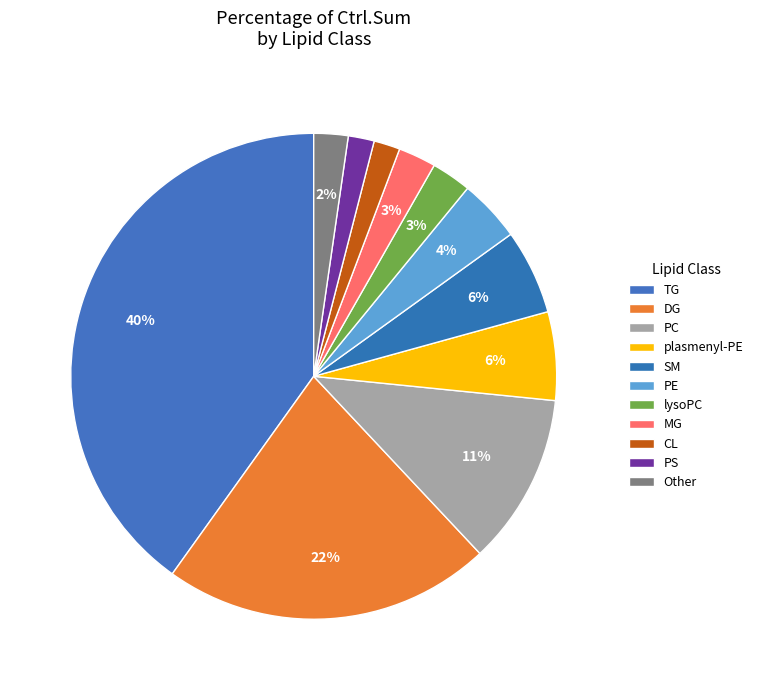

Between CL and TG, which is larger?

TG